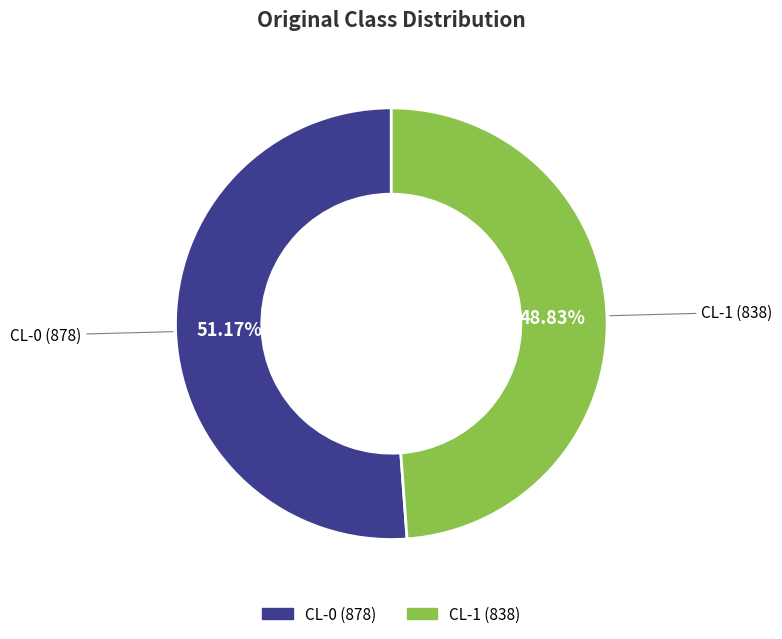

What is the total percentage of CL-0 and CL-1?

100.0%